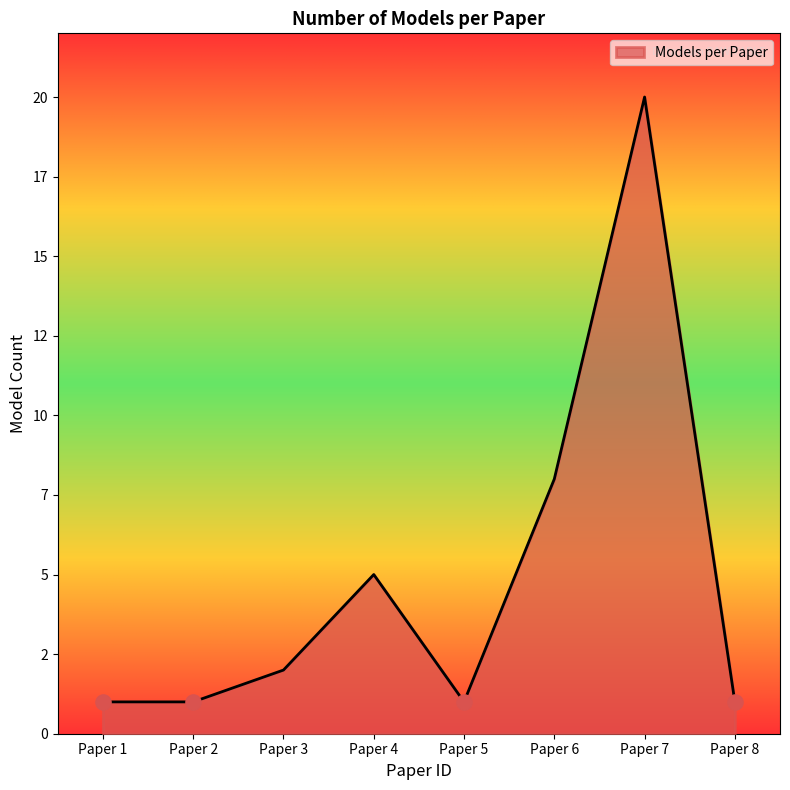

What is the ratio of the value at Paper 2 to the value at Paper 1?

1.0